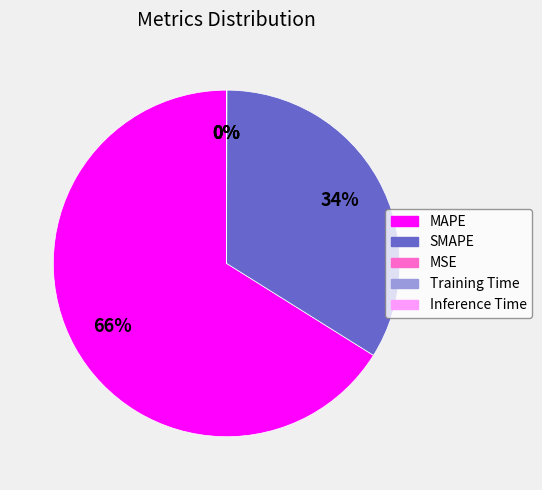

To the nearest percent, what portion does MAPE represent?

66%